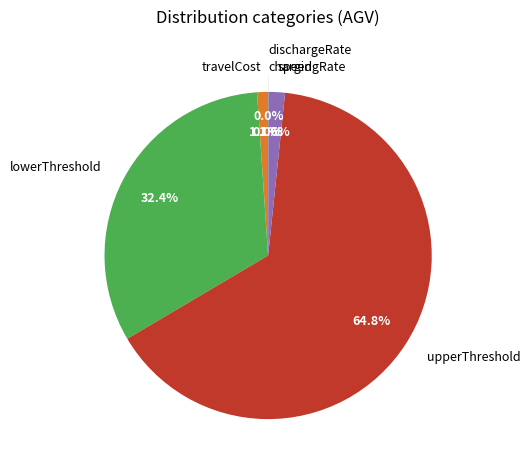

What is the total percentage of upperThreshold and speed?

66.5%